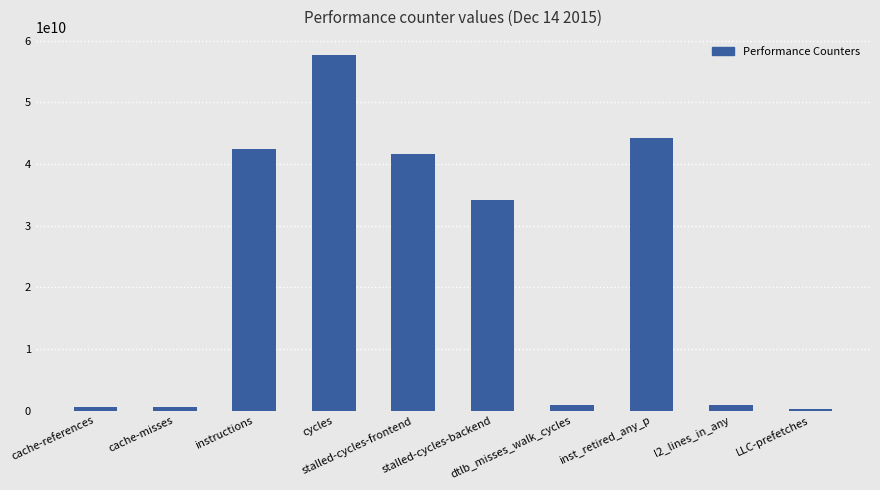

Does the chart contain any negative values?

No